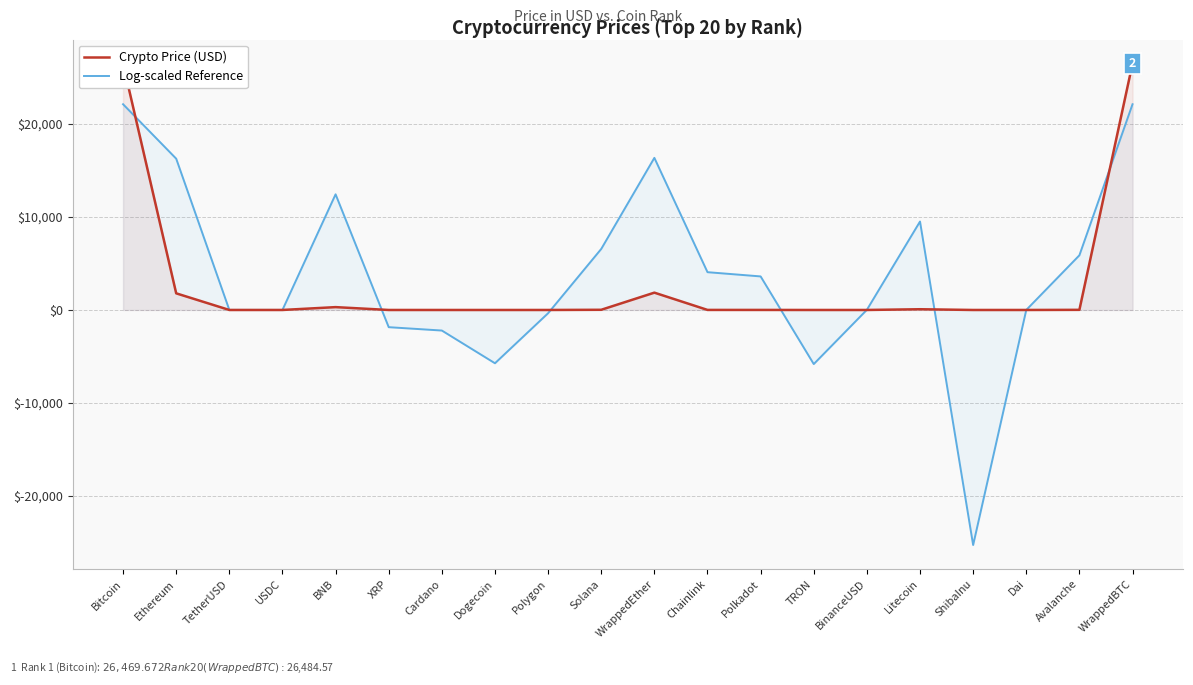

Reading right to left, what are all the values shown in this chart?

Crypto Price (USD): WrappedBTC=26484.6	Avalanche=15.0	Dai=1.0	ShibaInu=0.0	Litecoin=79.7	BinanceUSD=1.0	TRON=0.1	Polkadot=5.3	Chainlink=6.5	WrappedEther=1862.5	Solana=20.5	Polygon=0.9	Dogecoin=0.1	Cardano=0.4	XRP=0.4	BNB=306.5	USDC=1.0	TetherUSD=1.0	Ethereum=1788.4	Bitcoin=26469.7
Log-scaled Reference: WrappedBTC=22115.0	Avalanche=5877.6	Dai=2.2	ShibaInu=-25264.1	Litecoin=9507.0	BinanceUSD=17.3	TRON=-5814.3	Polkadot=3607.4	Chainlink=4063.2	WrappedEther=16350.5	Solana=6559.8	Polygon=-348.6	Dogecoin=-5727.3	Cardano=-2210.1	XRP=-1848.9	BNB=12432.2	USDC=4.3	TetherUSD=6.5	Ethereum=16262.3	Bitcoin=22113.7